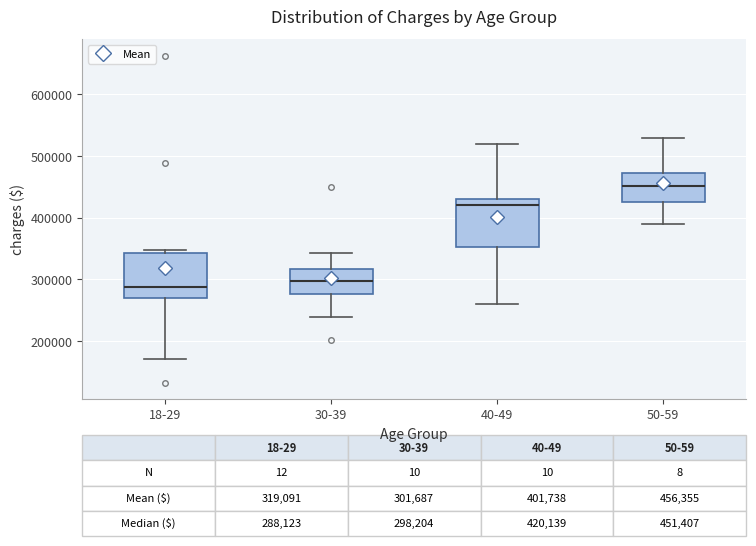

Which box has the highest median line?

50-59